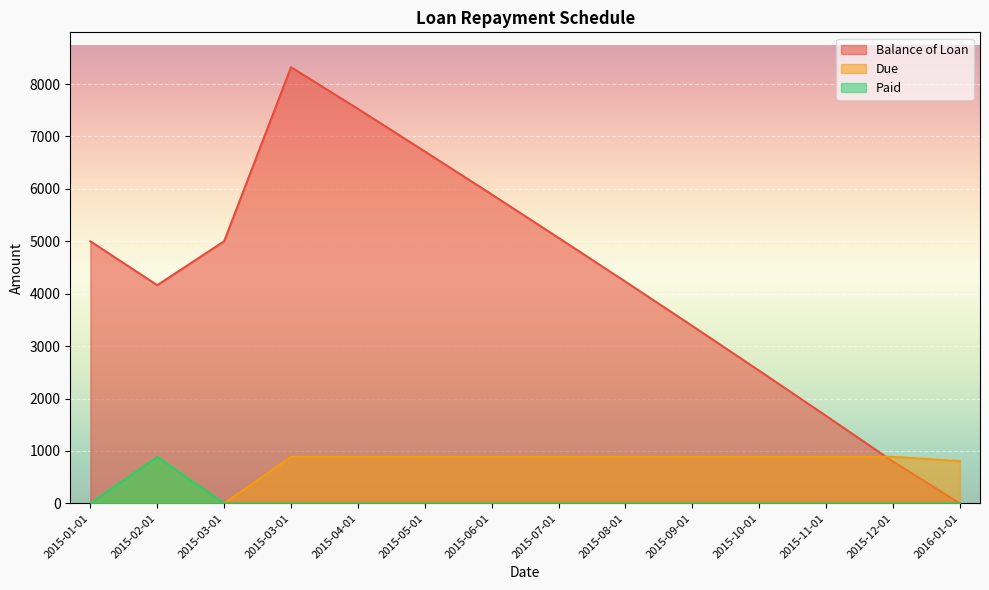

Reading left to right, transcribe all the data shown in this chart.

Balance of Loan: 5000.0	4163.2	5000.0	8321.5	7527.2	6713.7	5894.4	5064.9	4228.8	3384.1	2529.8	1667.9	796.6	0.0
Due: 0.0	887.7	0.0	887.7	887.7	887.7	887.7	887.7	887.7	887.7	887.7	887.7	887.7	804.7
Paid: 0.0	887.7	0.0	0.0	0.0	0.0	0.0	0.0	0.0	0.0	0.0	0.0	0.0	0.0